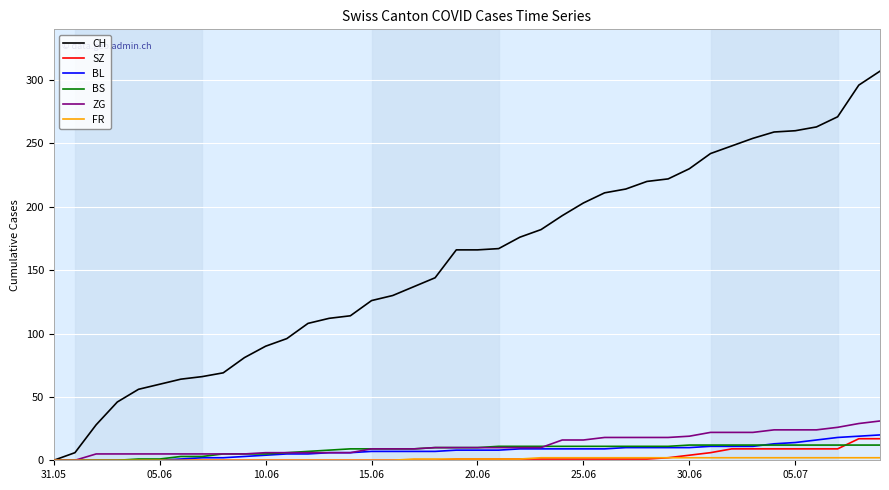

What is the highest value of the CH series?

307